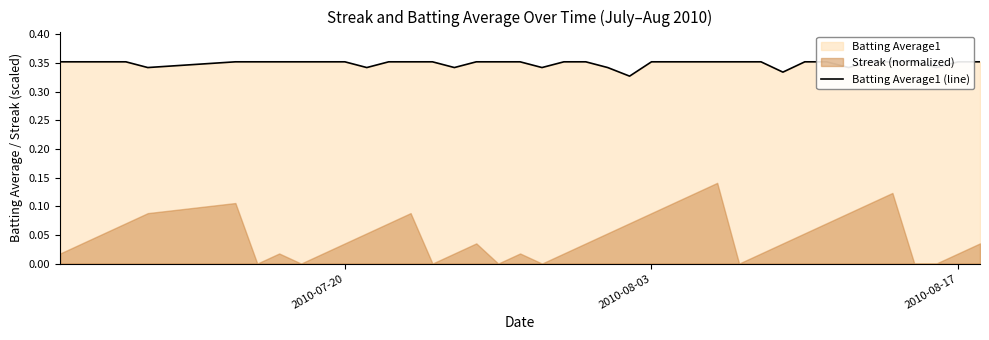

The chart shows a value of 0.5 at 30. True or false?

False